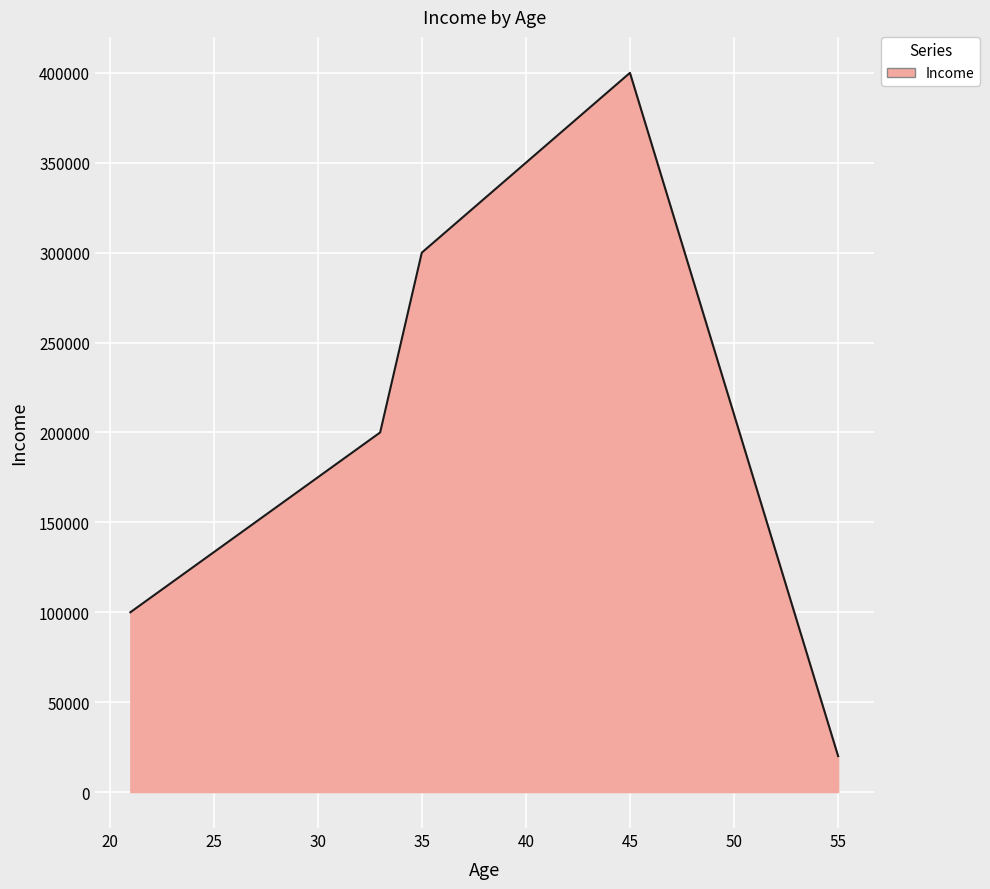

Reading left to right, what are all the values shown in this chart?

100000	200000	300000	400000	20000